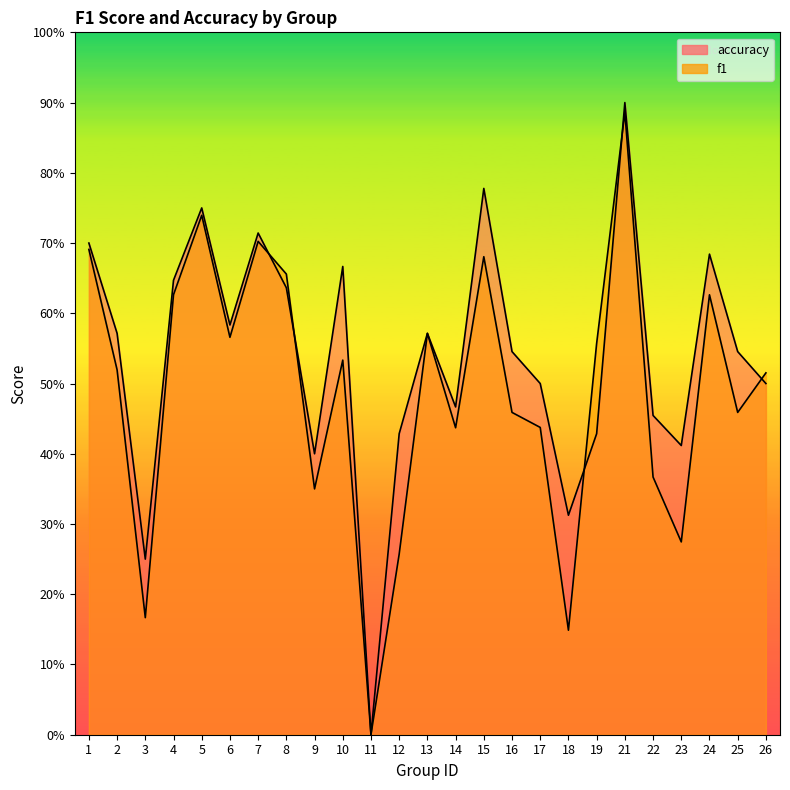

What is the value of the accuracy point at the 22nd from the left?

0.4